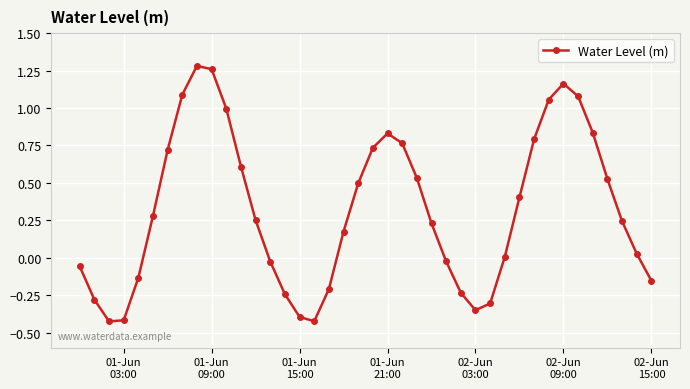

How many points are higher than both their immediate neighbors (excluding endpoints)?

3